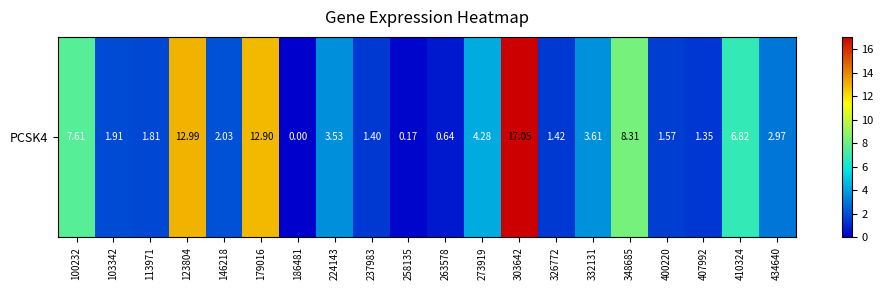

Approximately how many times larger is the value at 348685 compared to 103342?

4.4